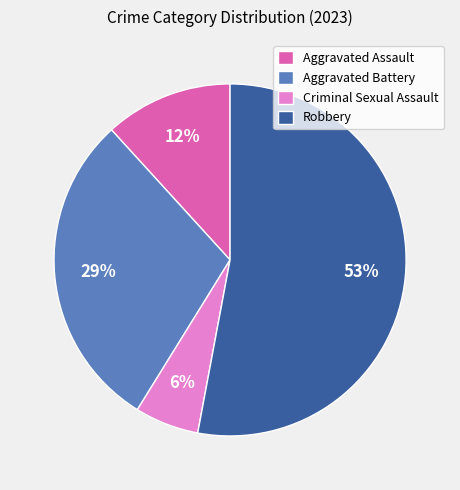

The Criminal Sexual Assault slice represents 6% of the pie. True or false?

True